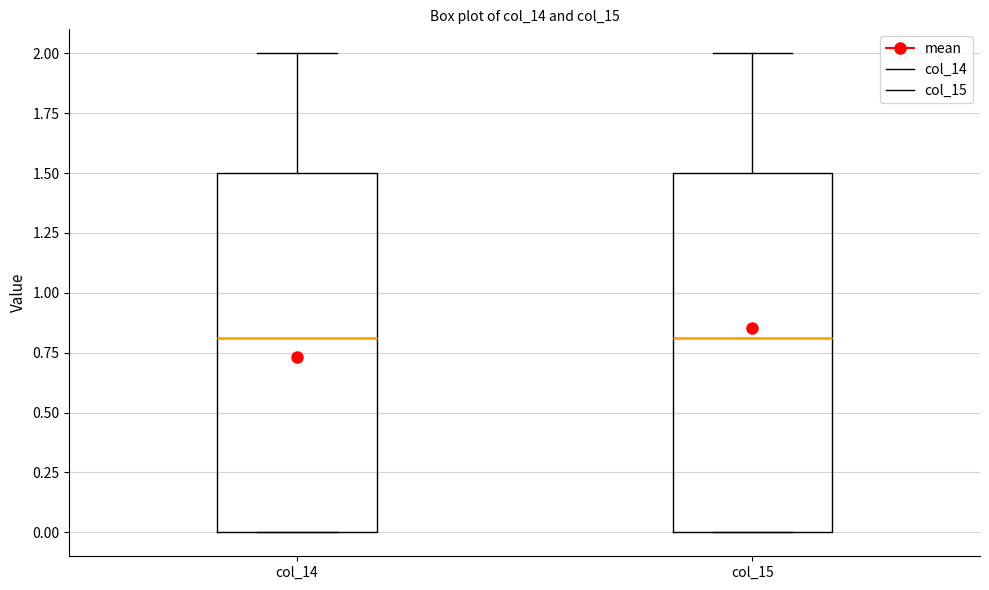

Reading left to right, transcribe this box plot: for each box, give where its median line is, the range the box spans, and where its two whiskers end, as read against the y-axis. The values are not printed on the chart, so give them approximately, as read against the axis.

col_14: median 0.8, box 0.0 to 1.5, whiskers 0.0 to 2.0
col_15: median 0.8, box 0.0 to 1.5, whiskers 0.0 to 2.0